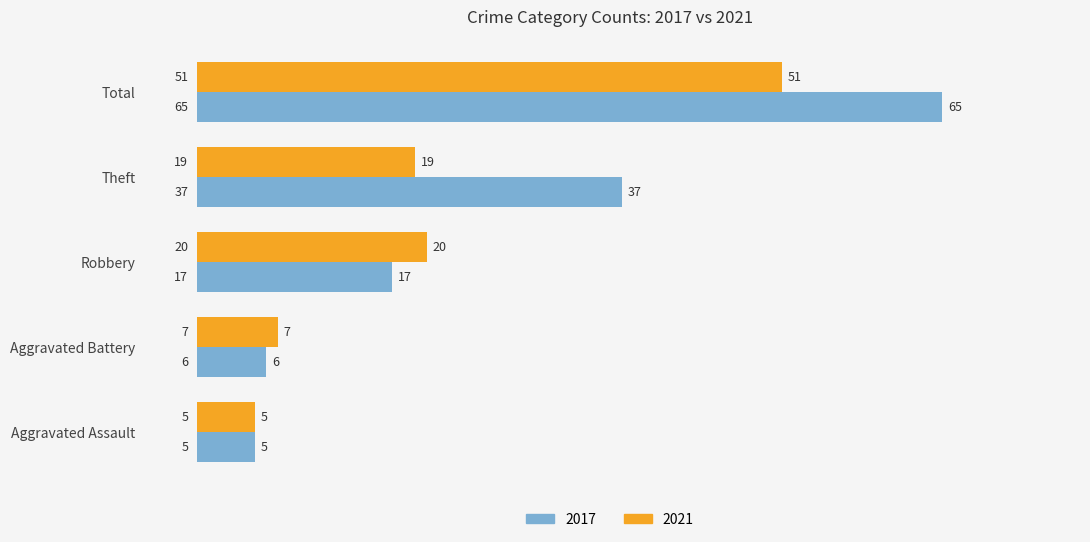

What are all the series names shown in the legend?

2017, 2021